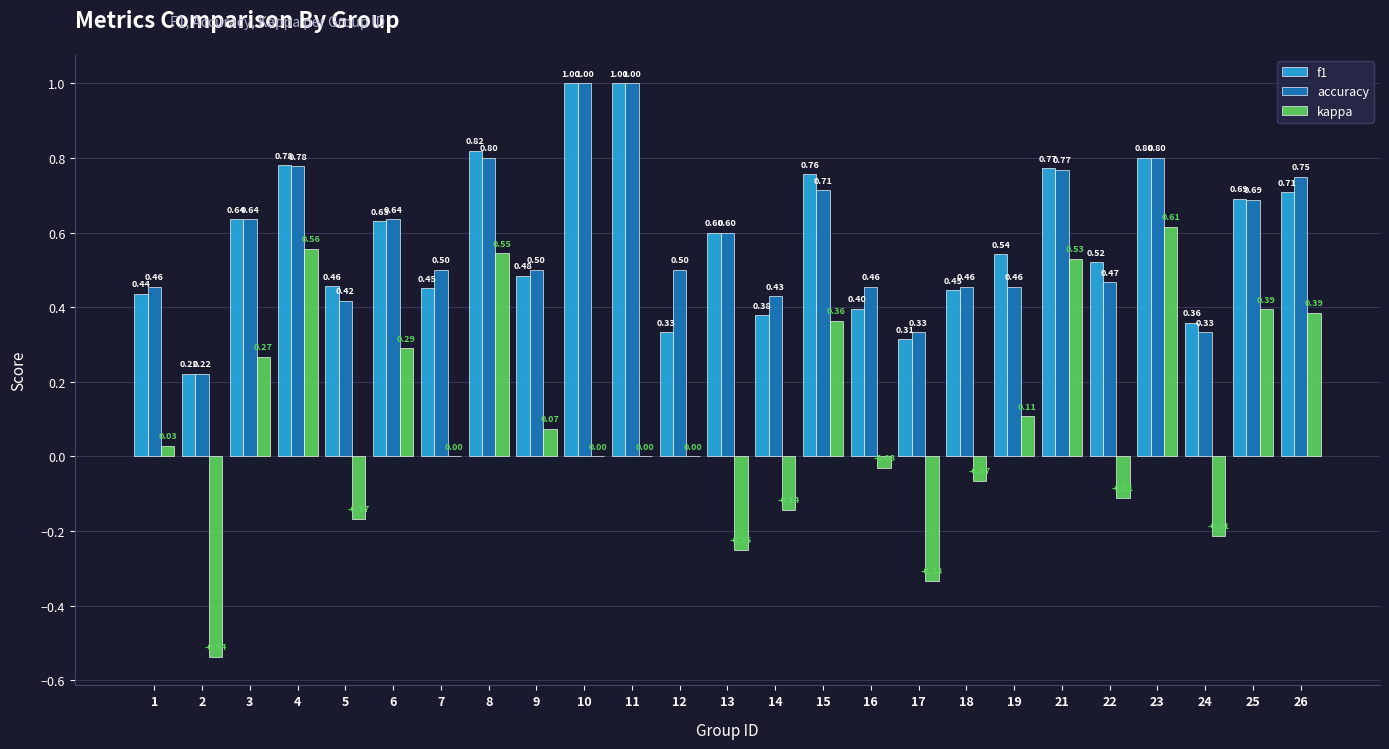

Which series changed the most between 4 and 13?

kappa